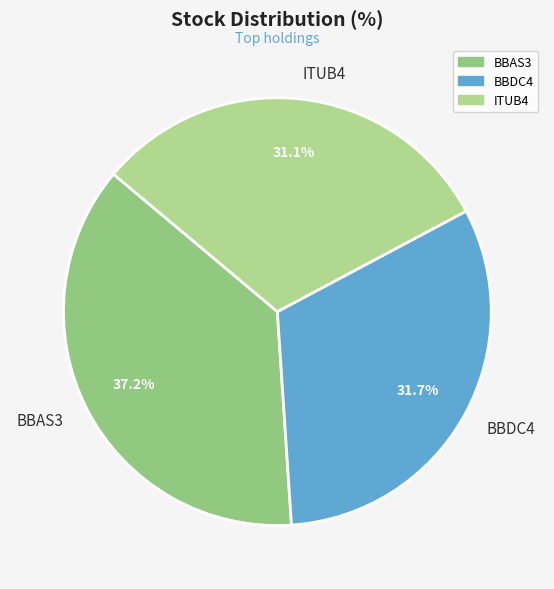

To the nearest percent, what is the difference between the largest and smallest slice percentages?

6%